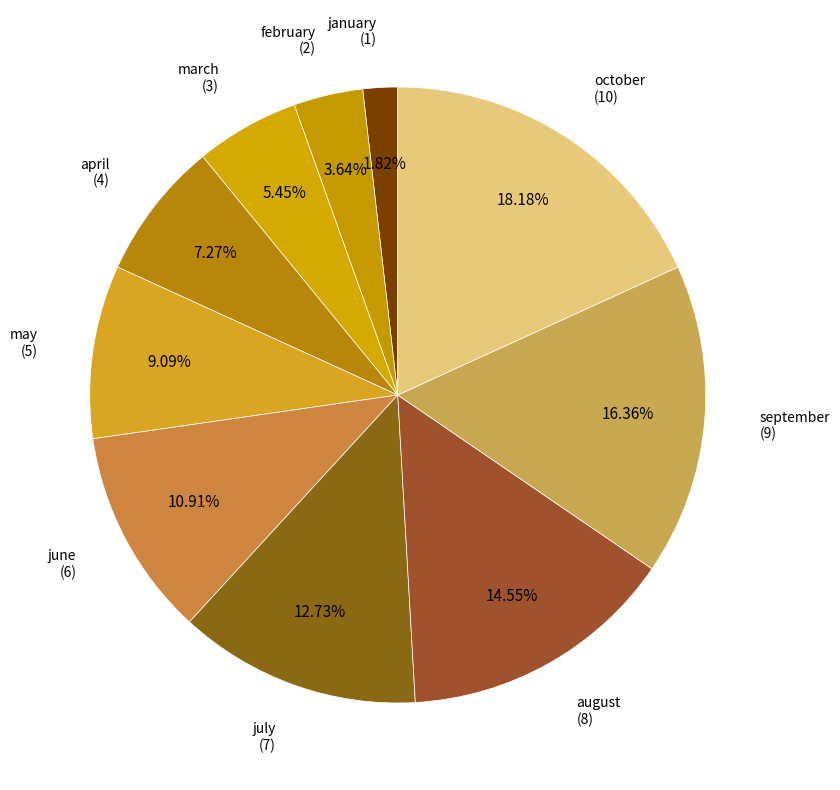

Count the number of slices in the pie.

10